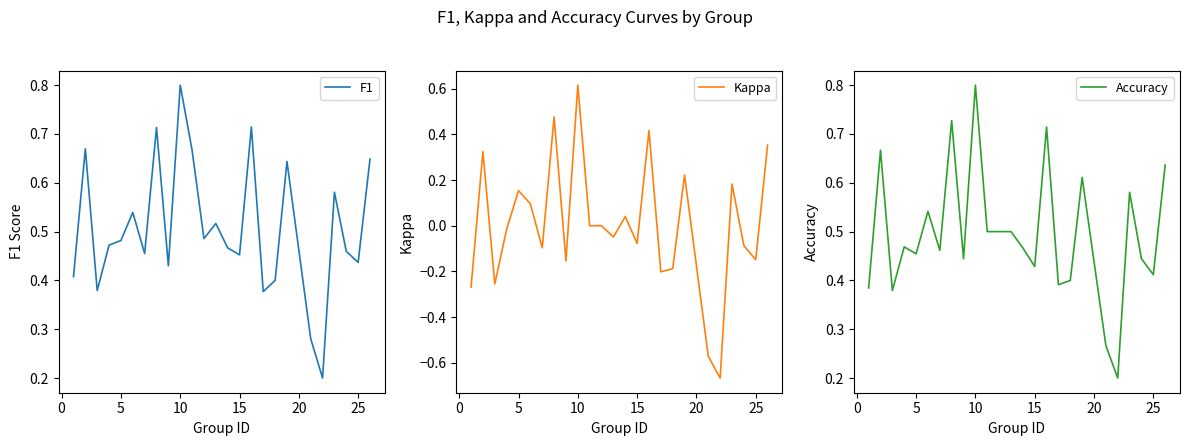

The F1 series shows 0.2 at 8. True or false?

False